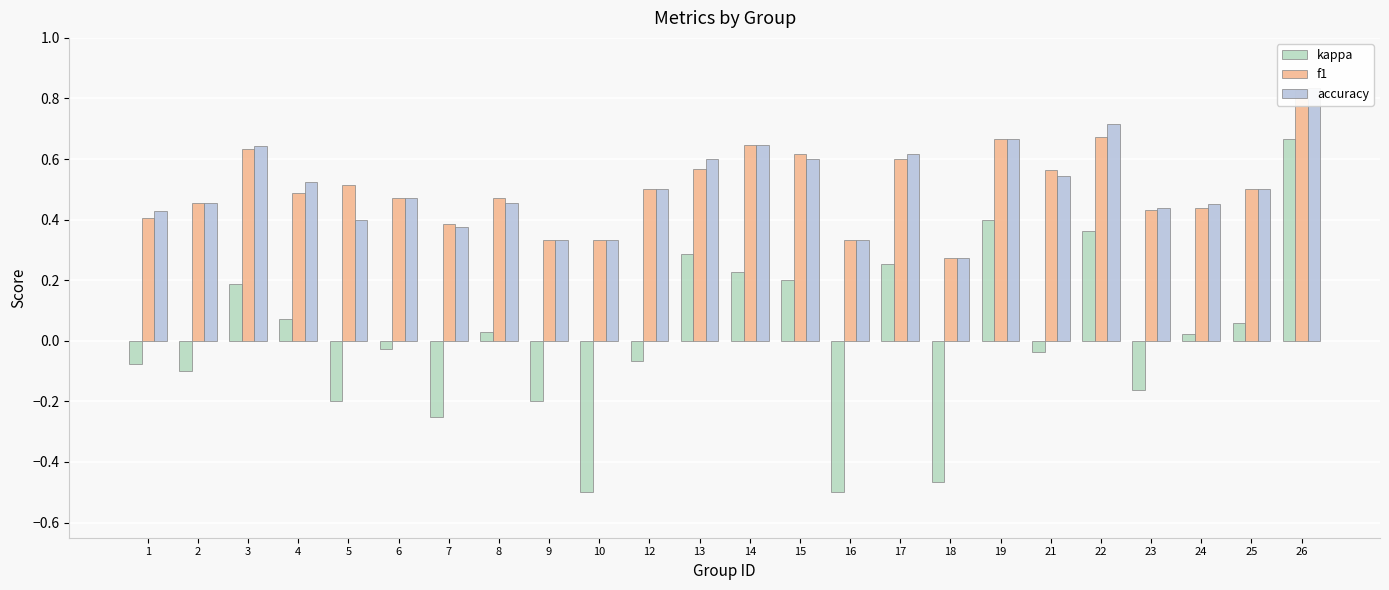

What is the difference between the accuracy values at 19 and 12?

0.2